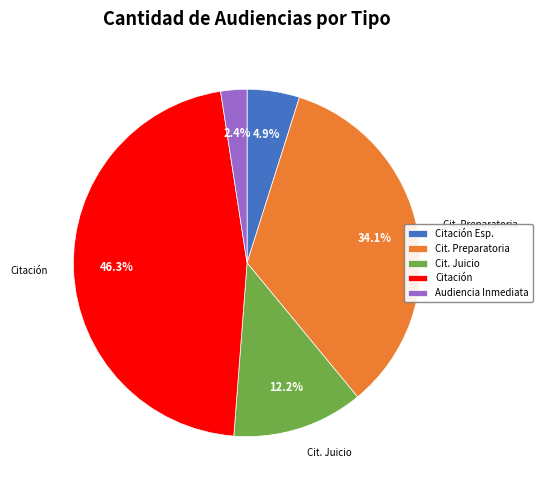

Is there a majority slice in this chart?

No